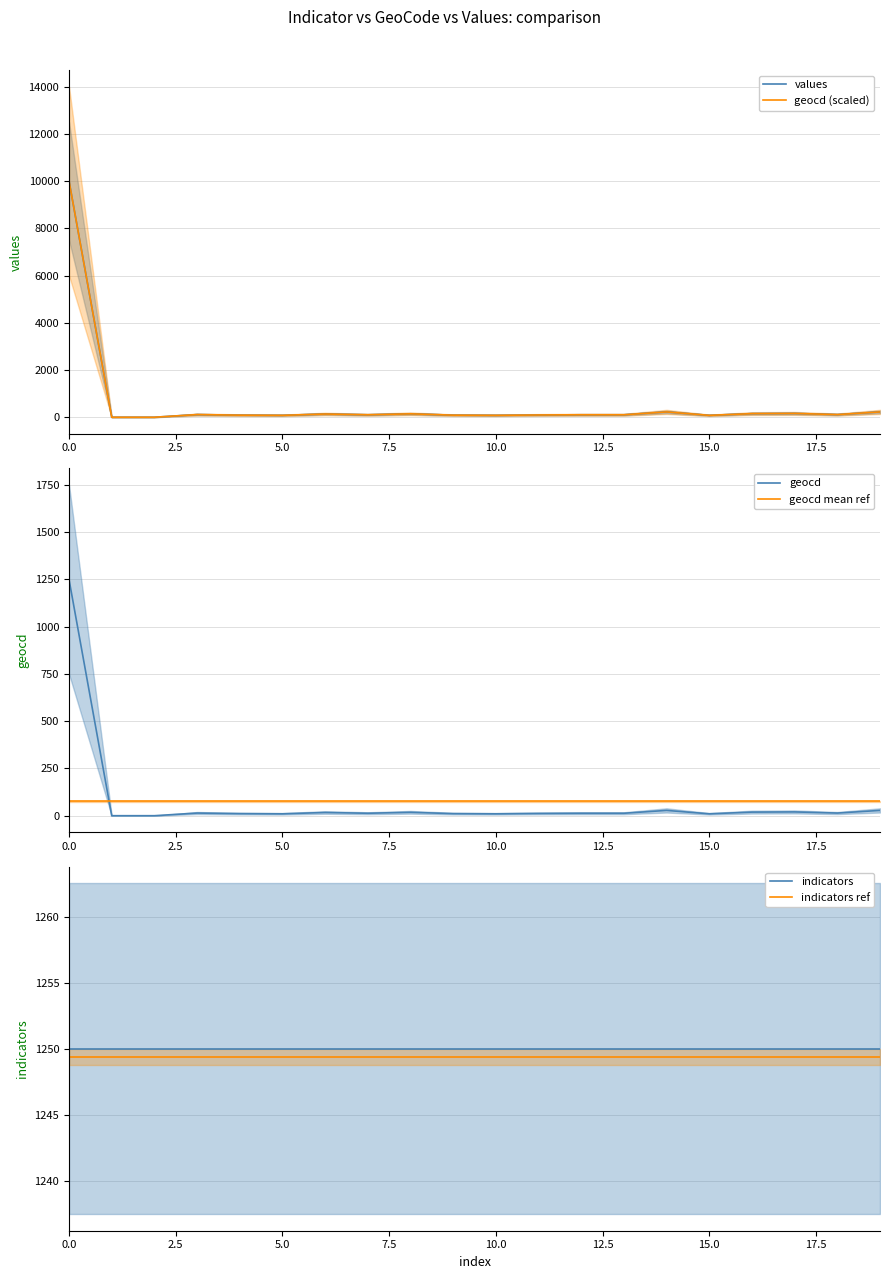

True or false: indicators ref and indicators cross at least once.

False